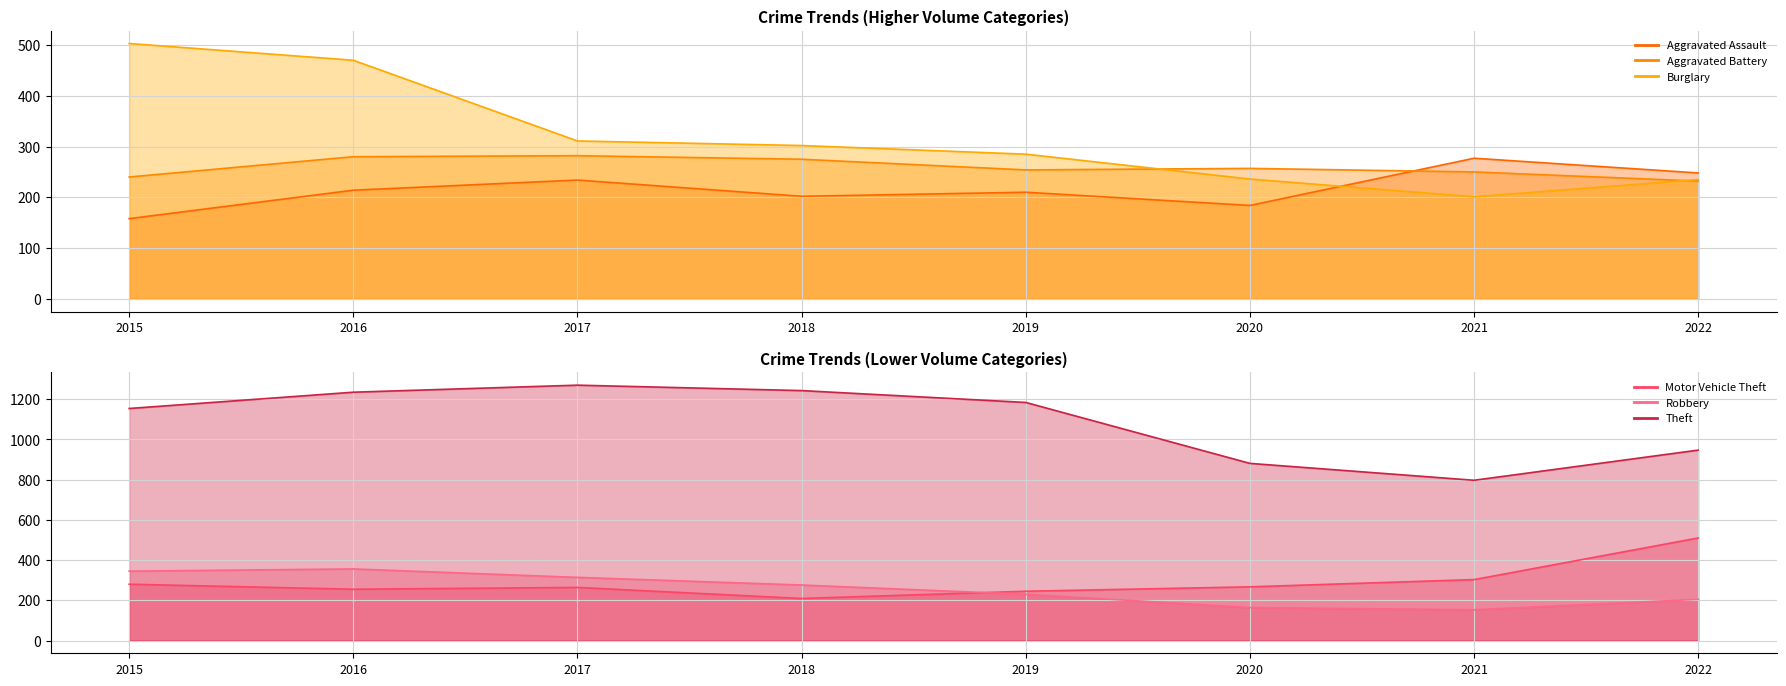

How many interior local valleys does the Robbery series have?

1